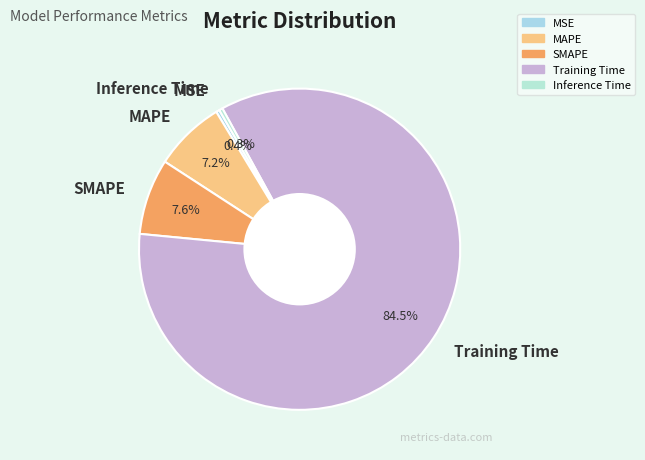

Count the number of slices in the pie.

5